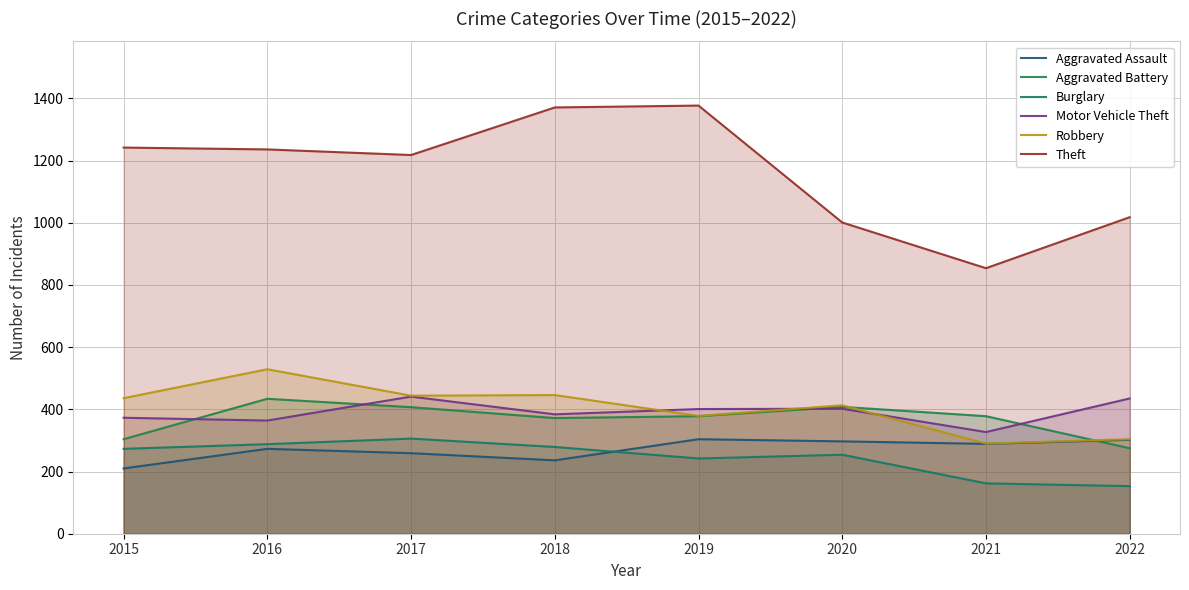

Which series has the largest total across all categories?

Theft